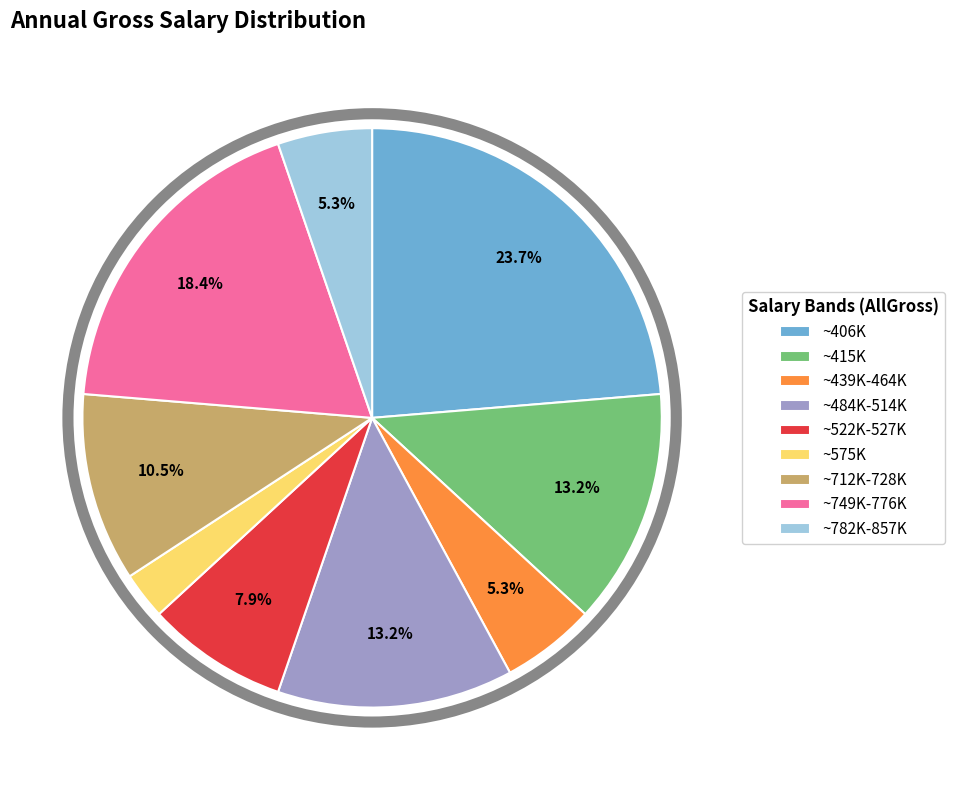

Is ~415K the majority of the pie?

No